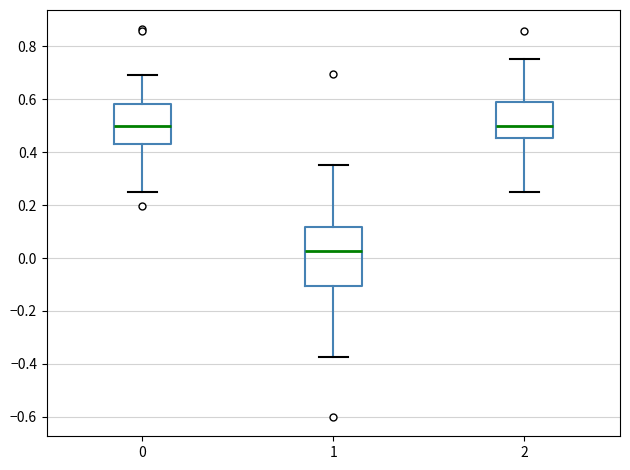

Where does the upper whisker of the box at x = 2 end on the y-axis? The values are not printed on the chart, so give them approximately, as read against the axis.

0.76